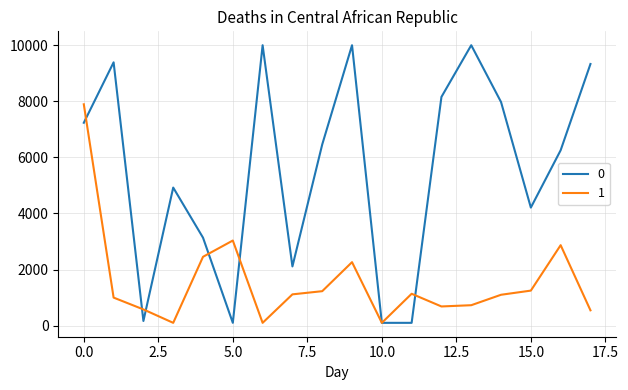

What is the maximum value for 1?

7893.0